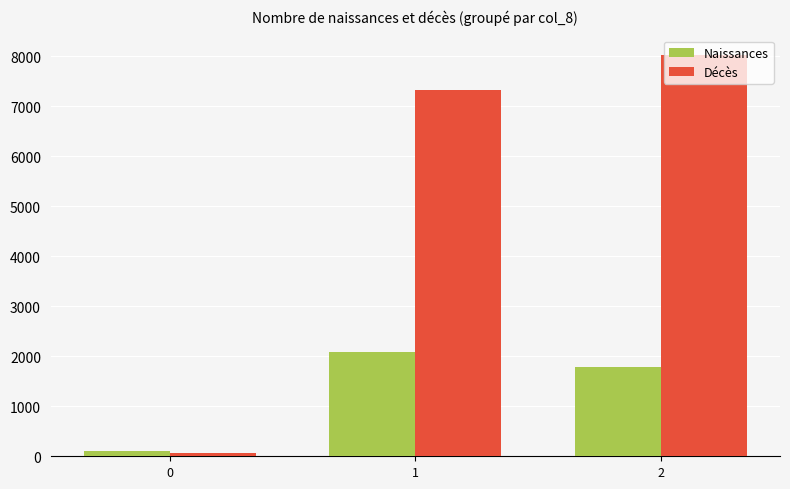

Reading left to right, extract all data points from this chart.

Naissances: 108.2	2087.9	1794.6
Décès: 59.1	7317.4	8013.1